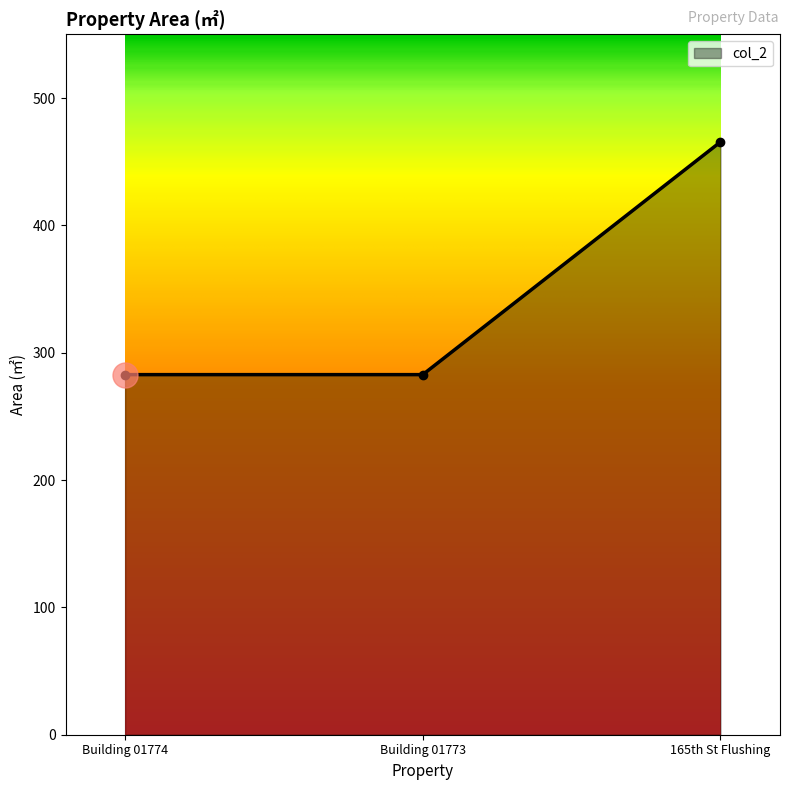

Between Building 01773 and 165th St Flushing, which is larger?

165th St Flushing